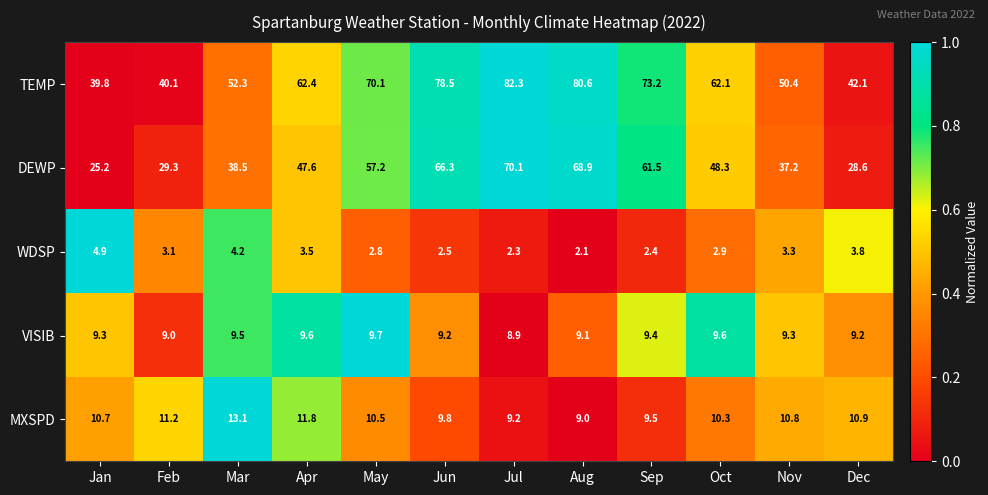

Count the number of categories in the chart.

12